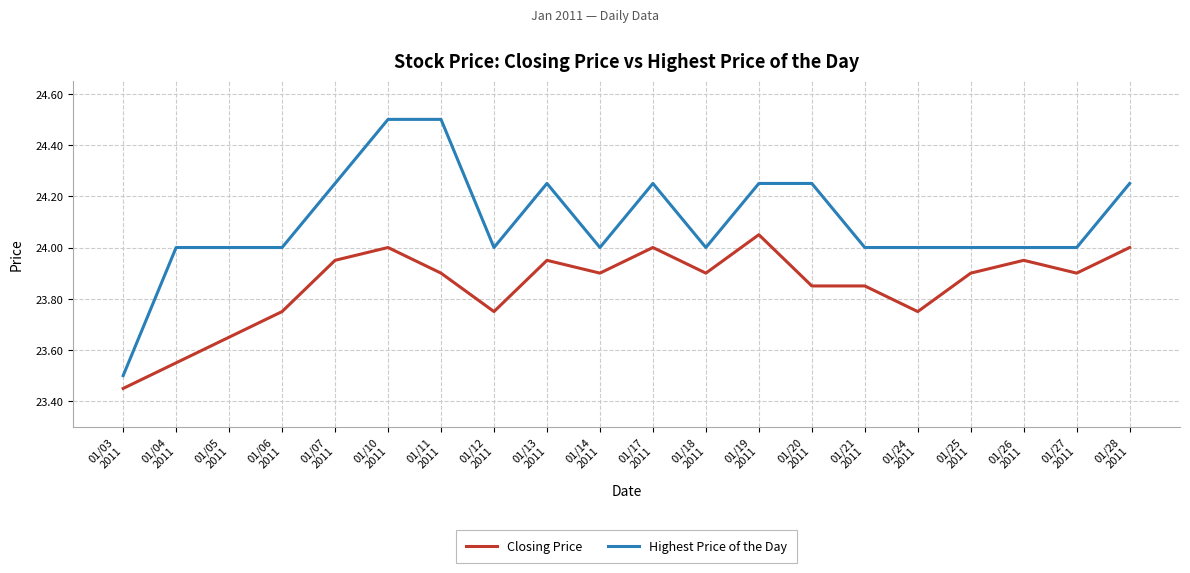

Between 01/10
2011 and 01/21
2011, which series saw the biggest shift?

Highest Price of the Day